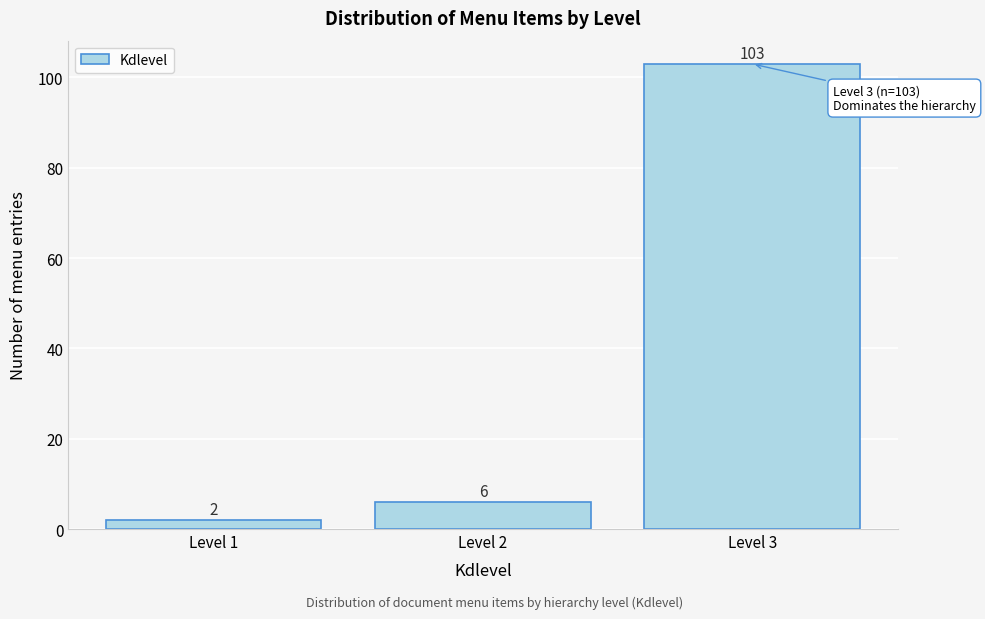

Reading left to right, extract all data points from this chart.

Level 1=2	Level 2=6	Level 3=103